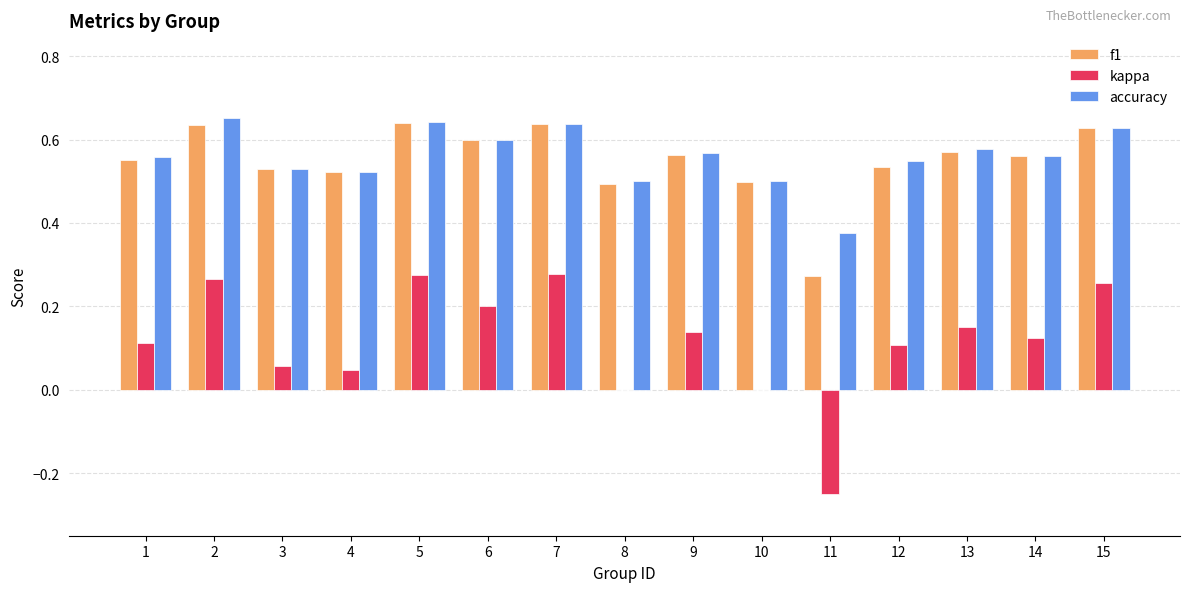

Which series changed the most between 1 and 11?

kappa